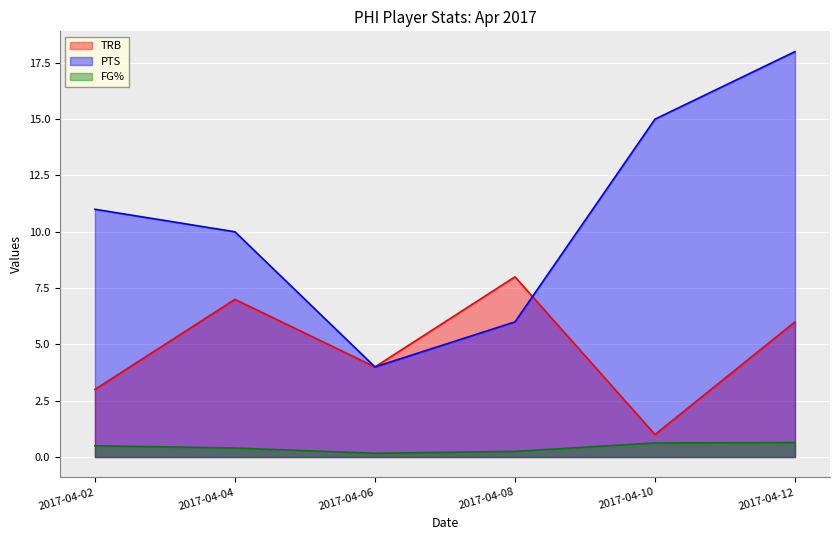

Count the PTS values in the range 6 to 15.

4